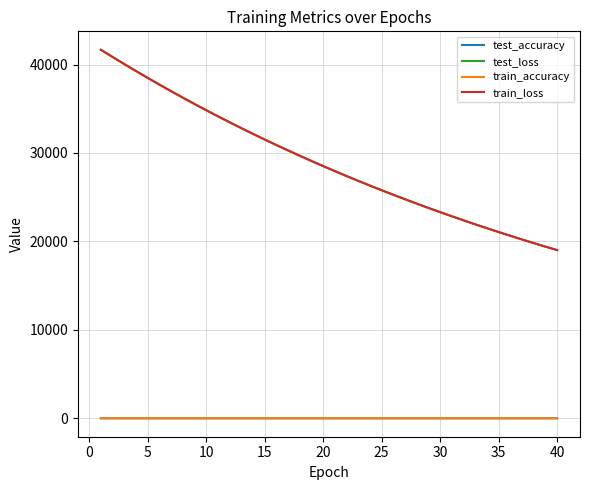

True or false: test_accuracy and test_loss cross at least once.

False